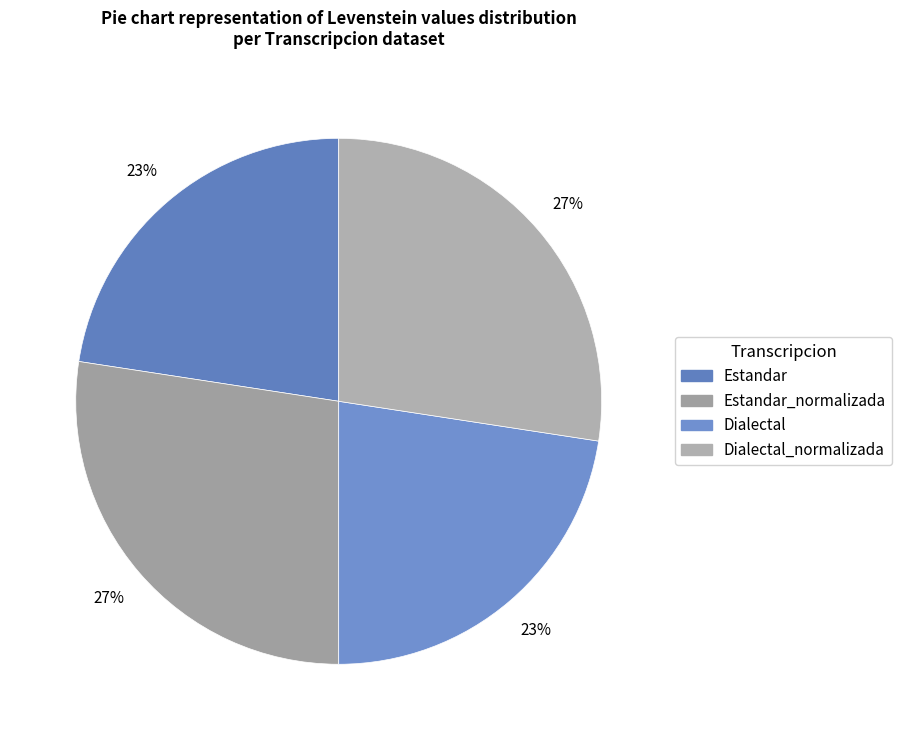

Is there a majority slice in this chart?

No